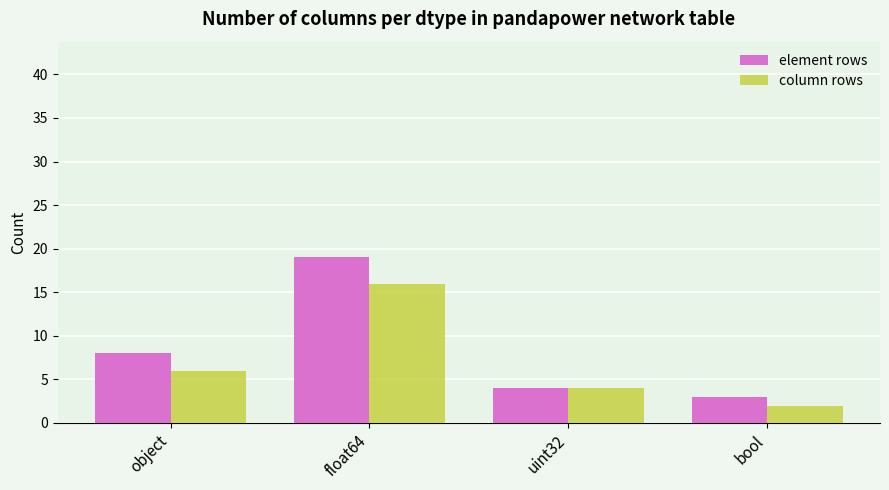

What is the smallest value displayed?

2